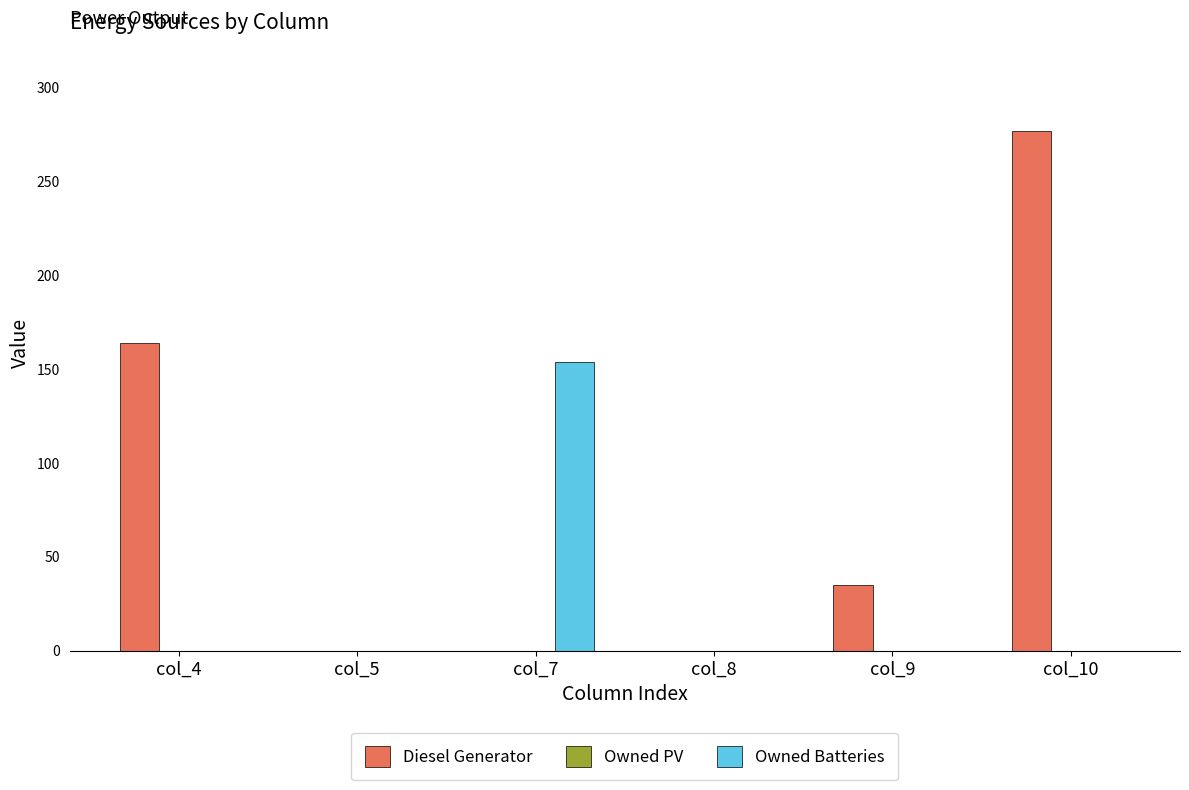

How many groups of bars are there?

6